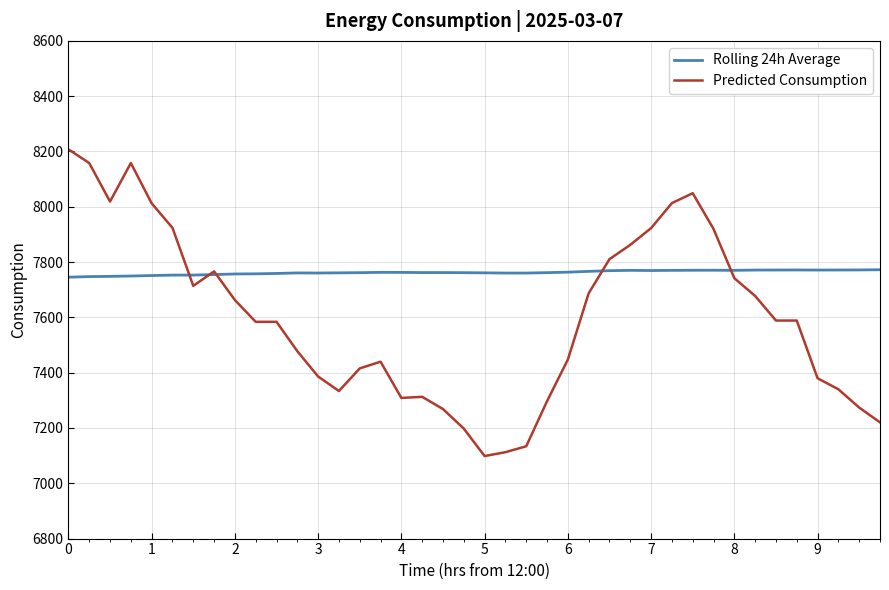

What is the smallest value displayed?

7098.5